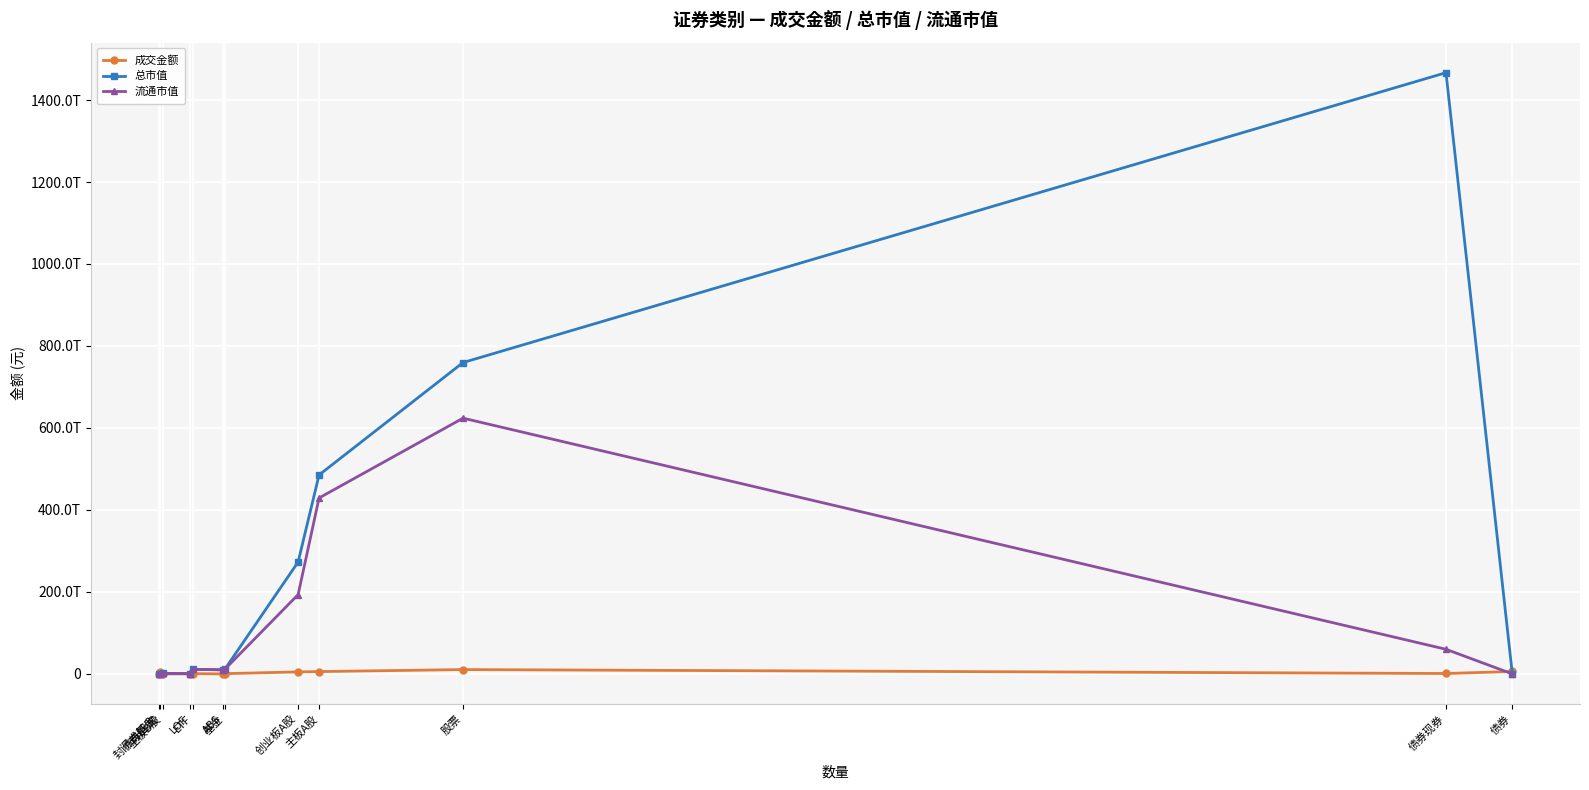

Is it true that 流通市值 equals 700198189729540.0 at 主板A股?

False